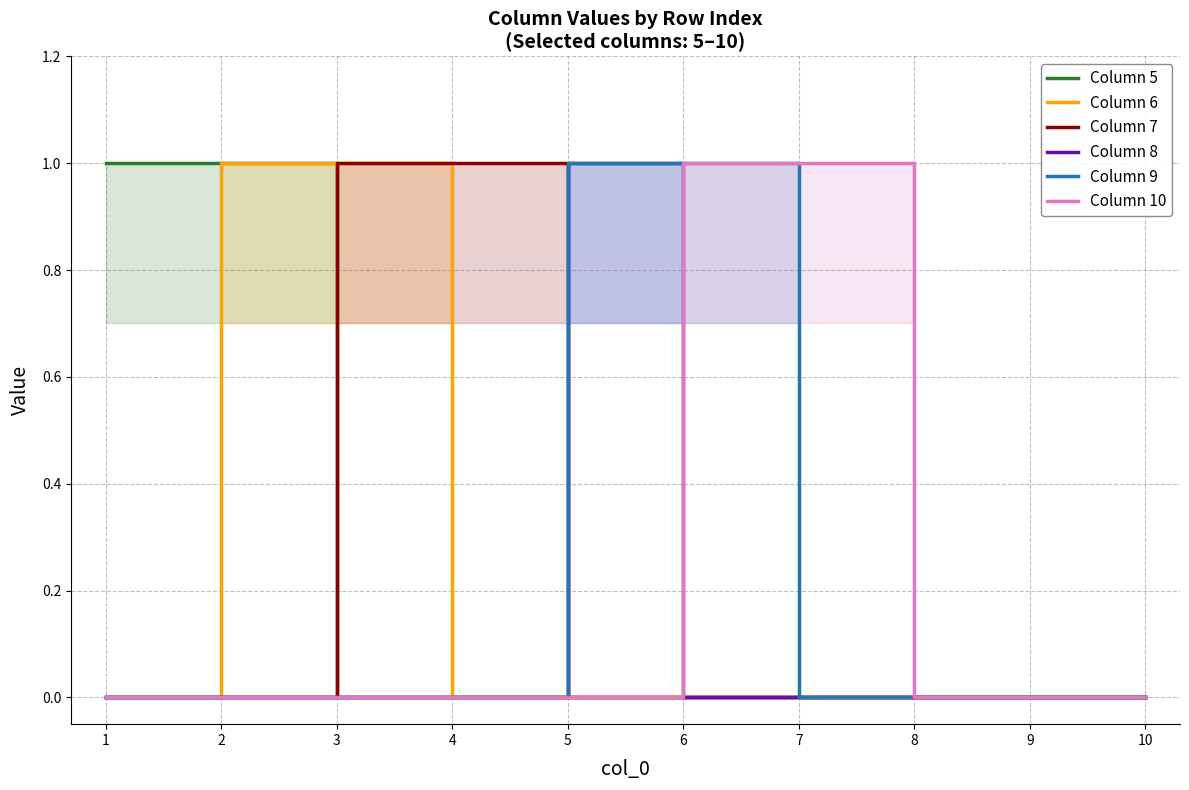

Which has a higher value, 9 or 1?

1